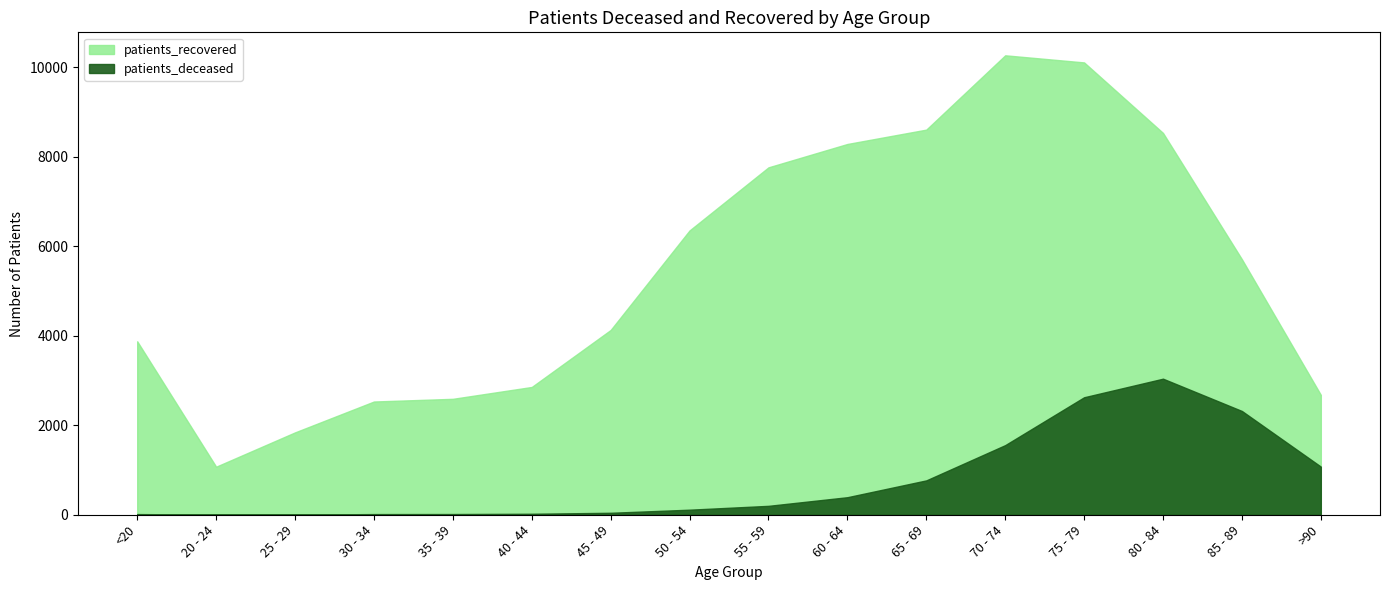

Is the value of patients_deceased at 50 - 54 greater than the value of patients_recovered at 50 - 54?

No